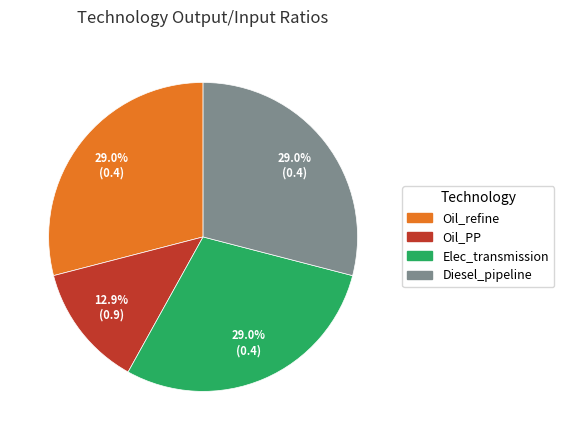

True or false: Elec_transmission accounts for 29% of the total.

True